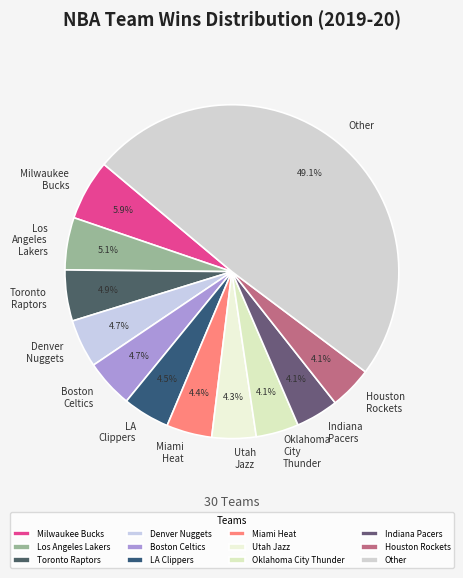

Between Utah Jazz and Toronto Raptors, which is larger?

Toronto Raptors